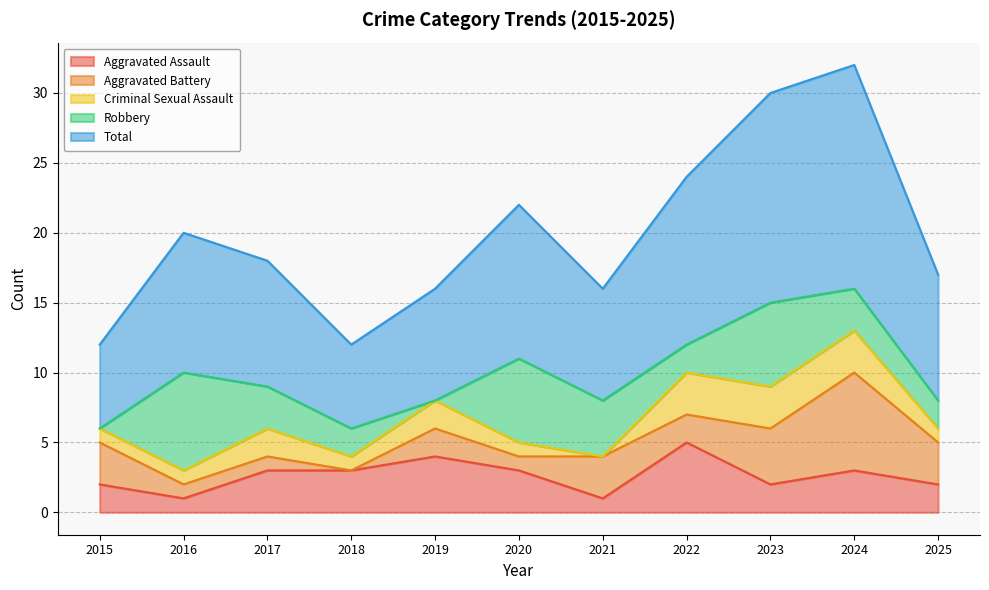

At which category does Total reach its first local valley?

2018